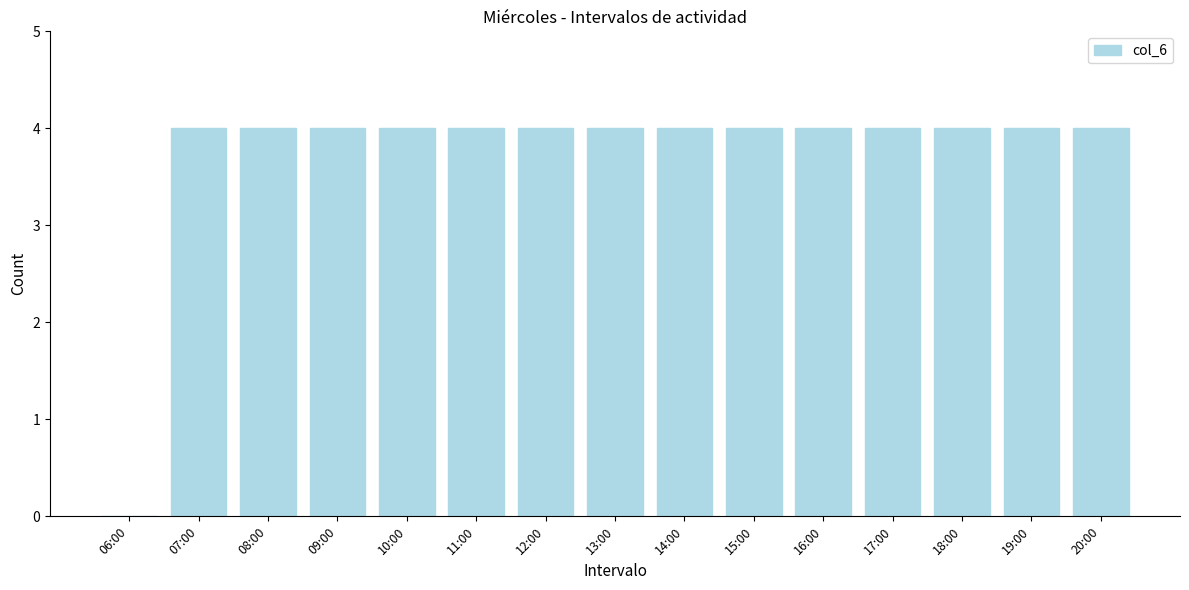

Reading left to right, extract all data points from this chart.

06:00=0	07:00=4	08:00=4	09:00=4	10:00=4	11:00=4	12:00=4	13:00=4	14:00=4	15:00=4	16:00=4	17:00=4	18:00=4	19:00=4	20:00=4